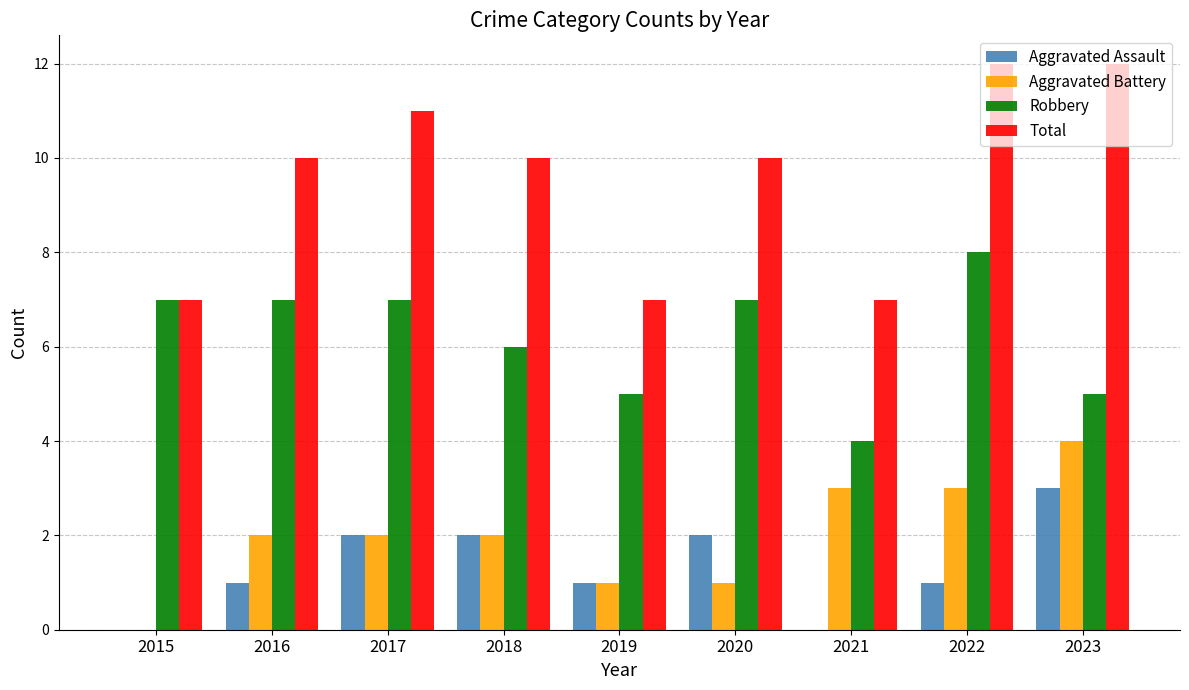

Which series has the widest spread of values?

Total